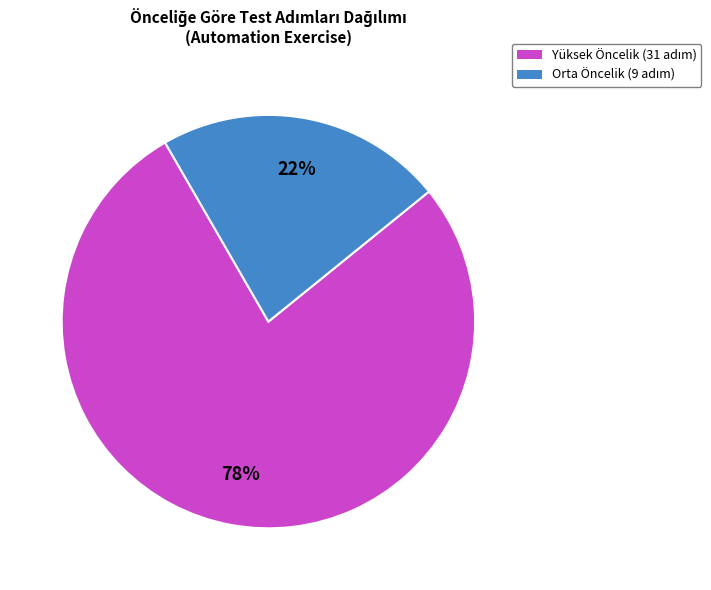

To the nearest percent, what is the average slice percentage?

50%